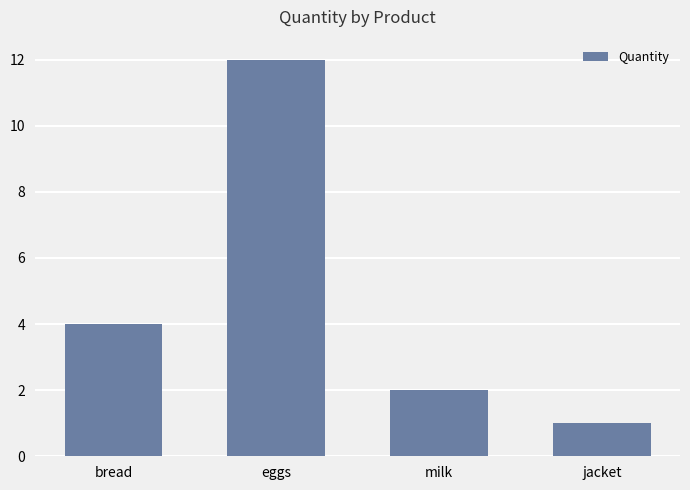

How many series are shown in this chart?

1